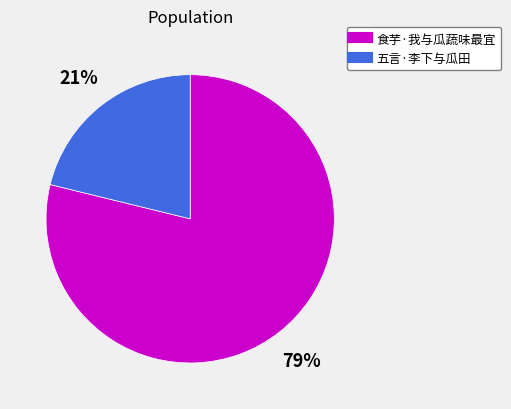

Do 五言·李下与瓜田 and 食芋·我与瓜蔬味最宜 together represent more than half of the pie?

Yes